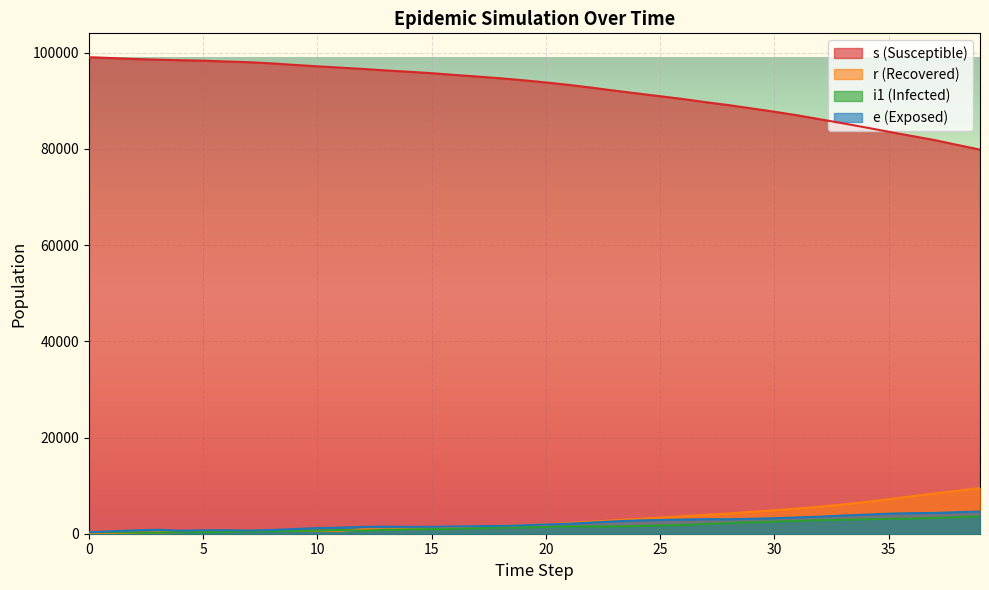

At which label is r closest to 4752?

30